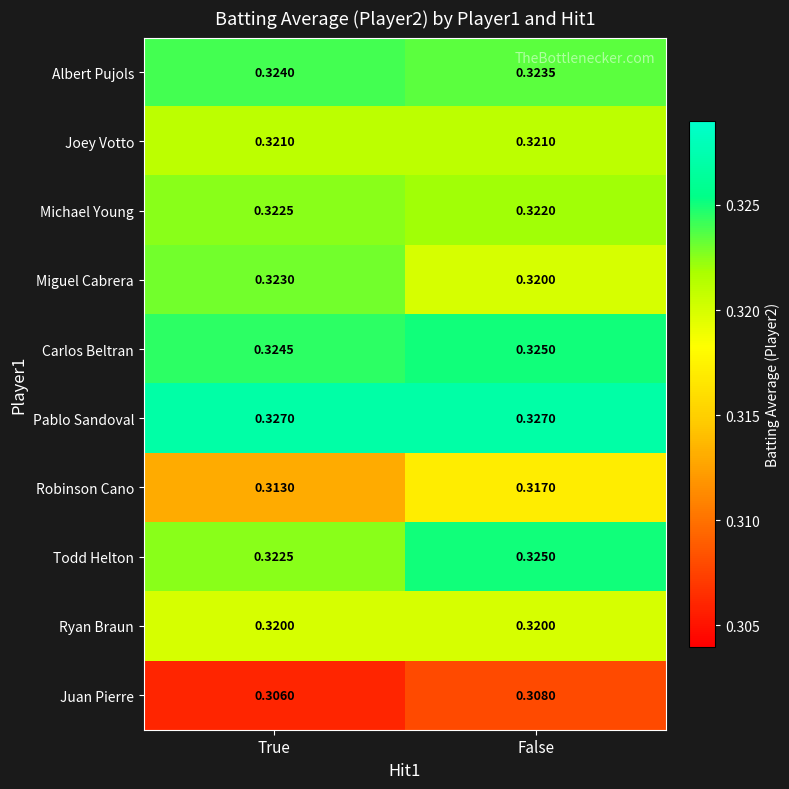

Is the value of Carlos Beltran at False greater than the value of Todd Helton at True?

Yes